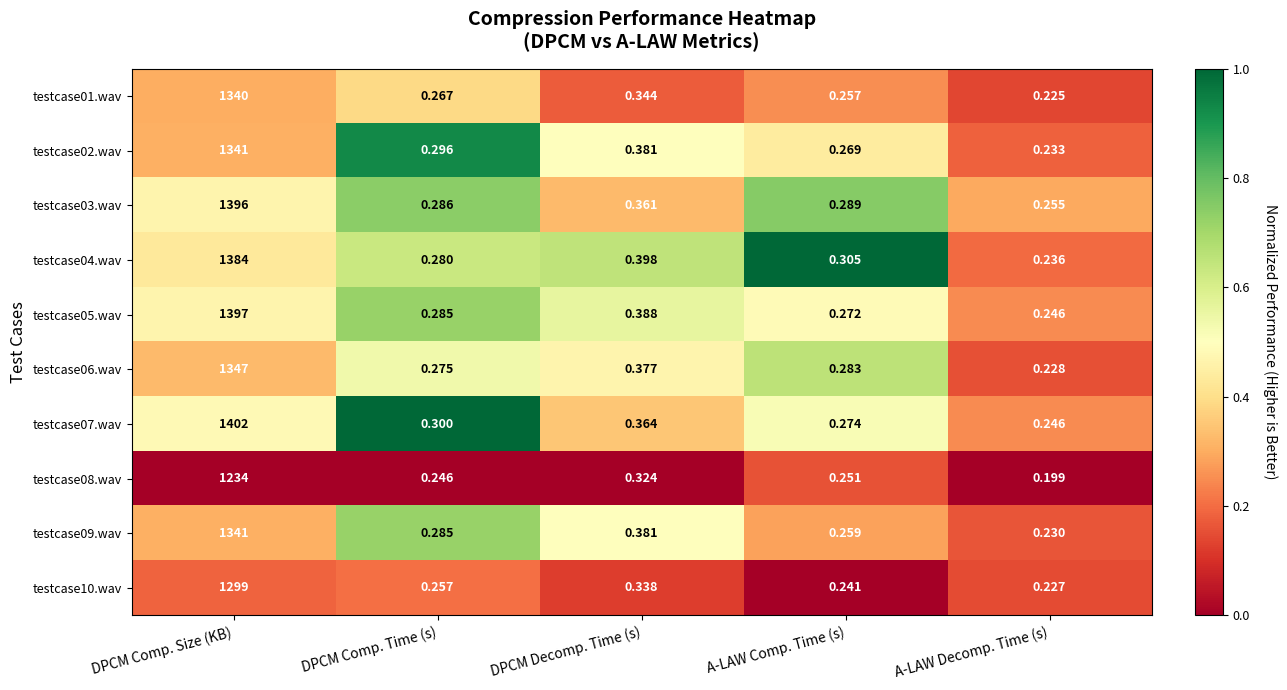

At which category does the chart reach its minimum across all series?

A-LAW Decomp. Time (s)